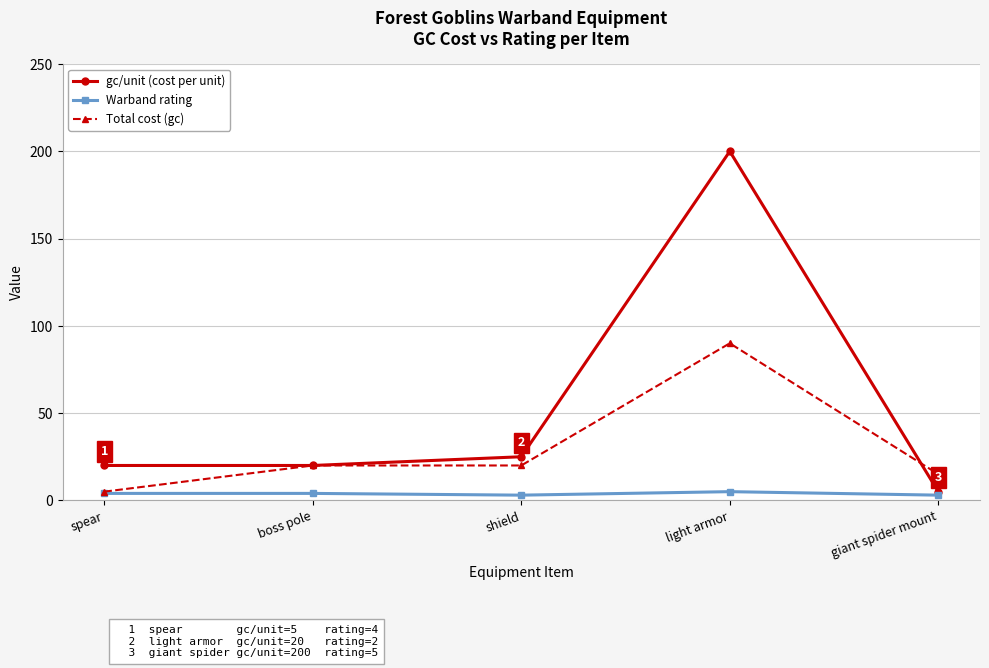

Count the number of categories in the chart.

5